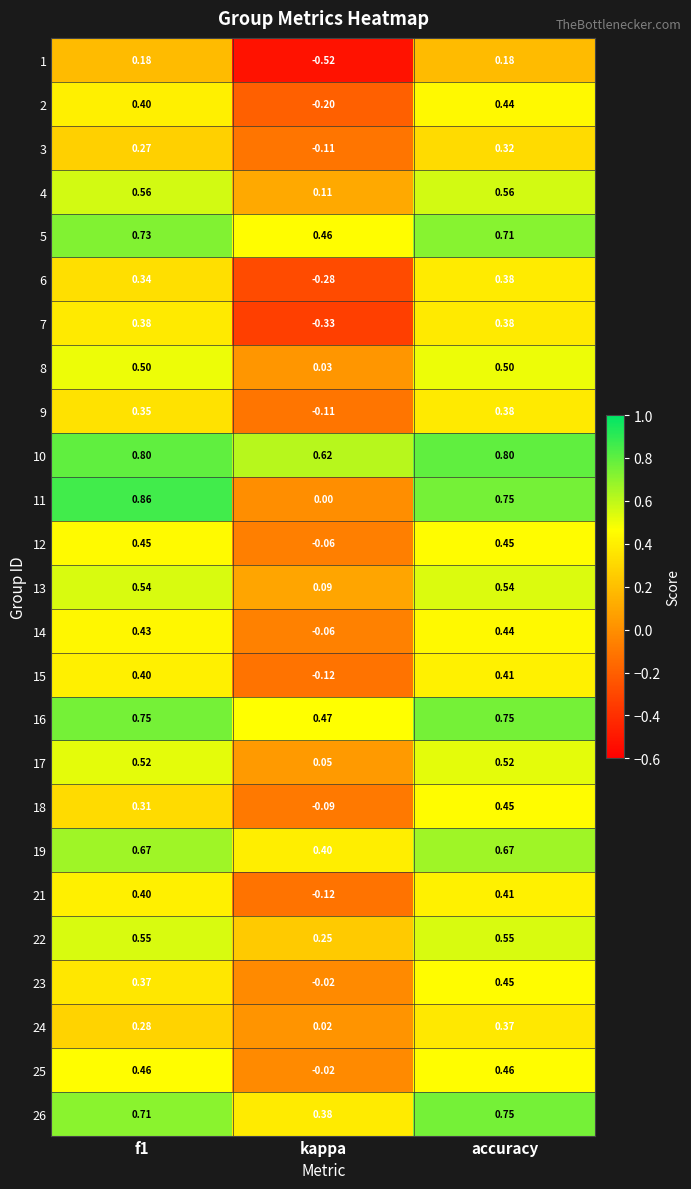

Which category has the lowest value in the 25 series?

kappa